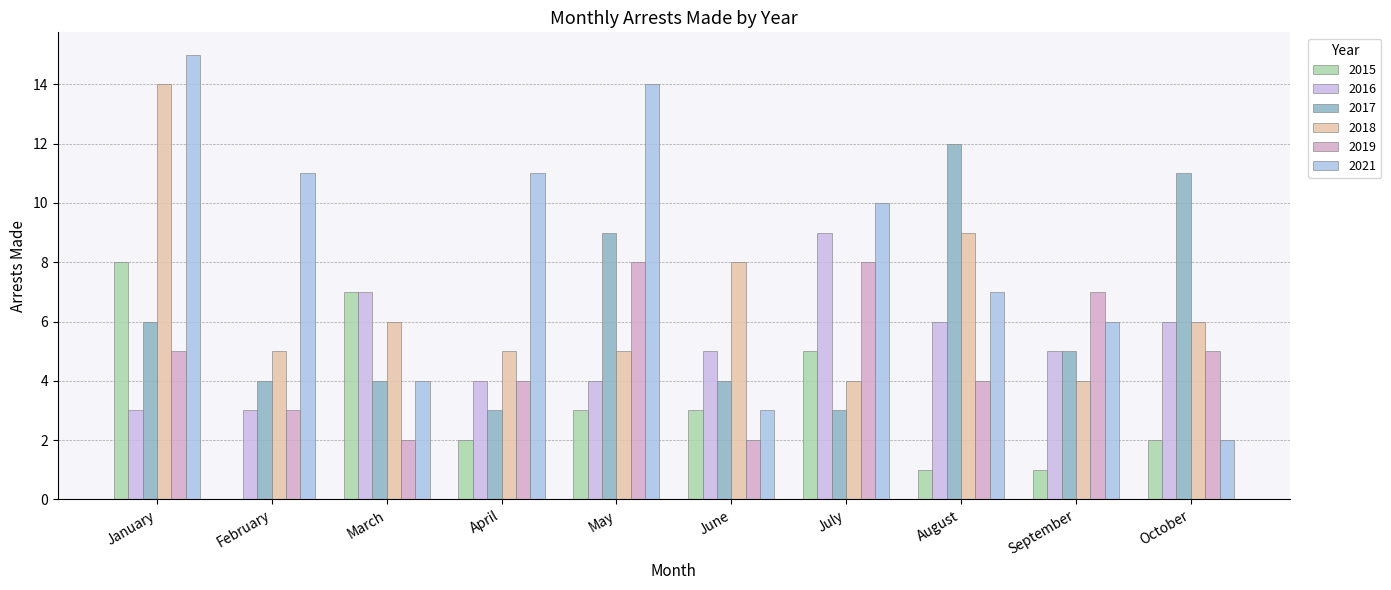

Count the number of data series in this chart.

6